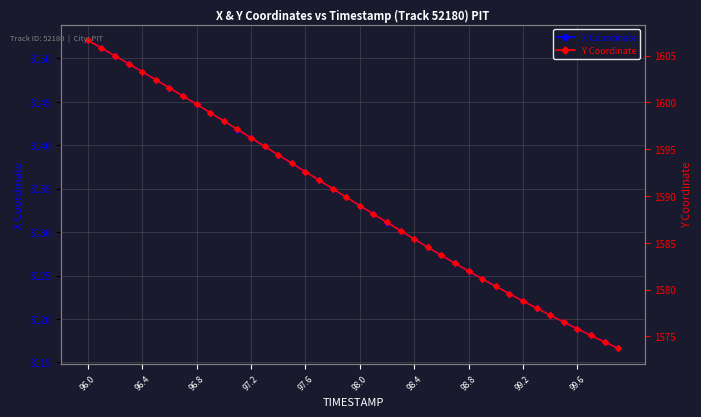

What is the total value across all series at 37?

4693.2